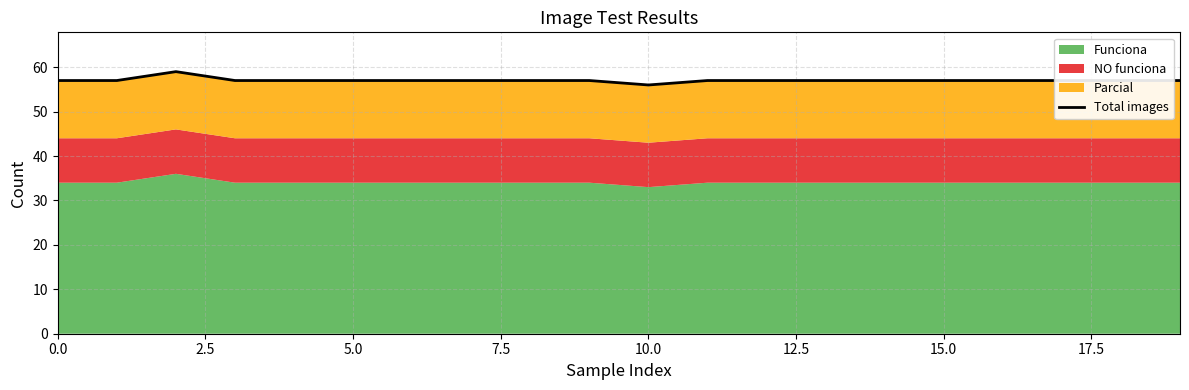

The chart shows a value of 23 at 7.5. True or false?

False